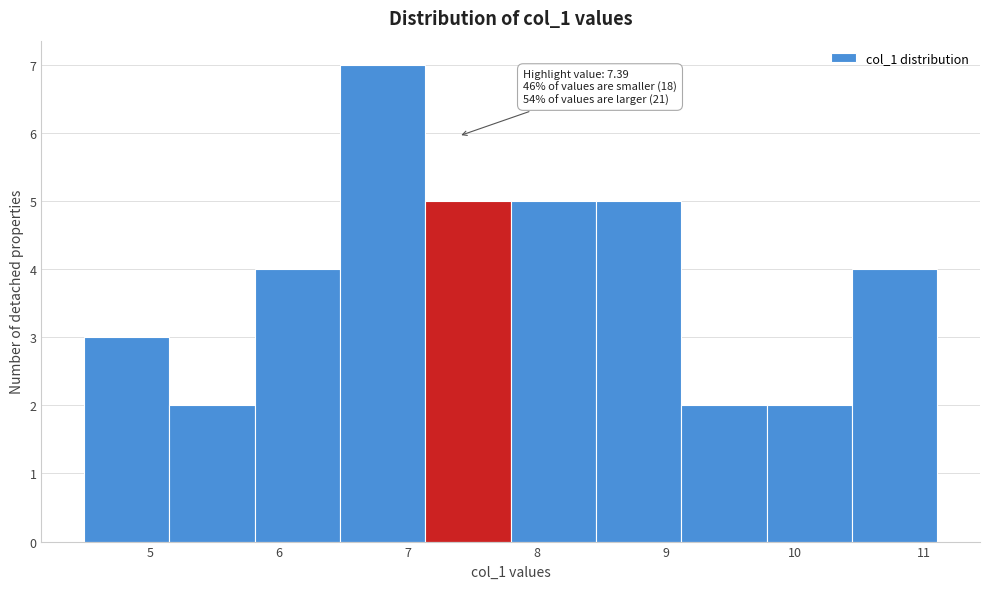

Over which range of the x-axis is the bar tallest?

6.5 to 7.1